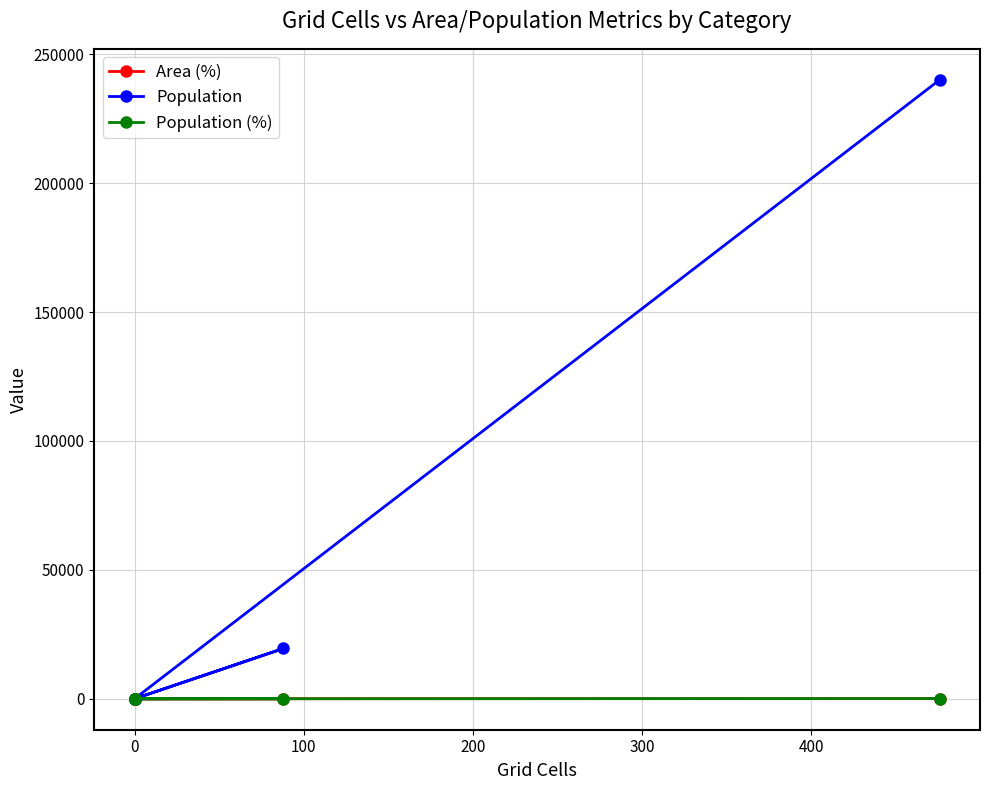

True or false: Population and Population (%) cross at least once.

False